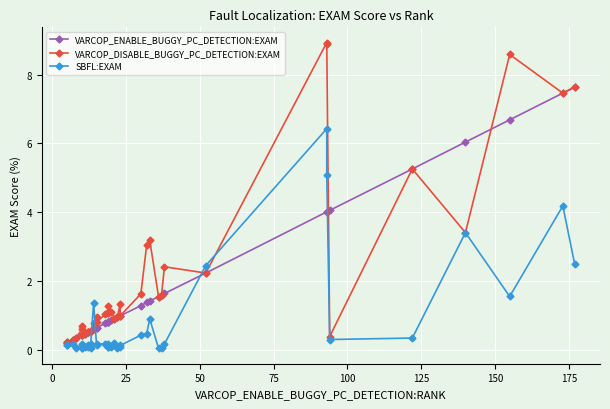

The value of SBFL:EXAM at 38 is 2.6. True or false?

False